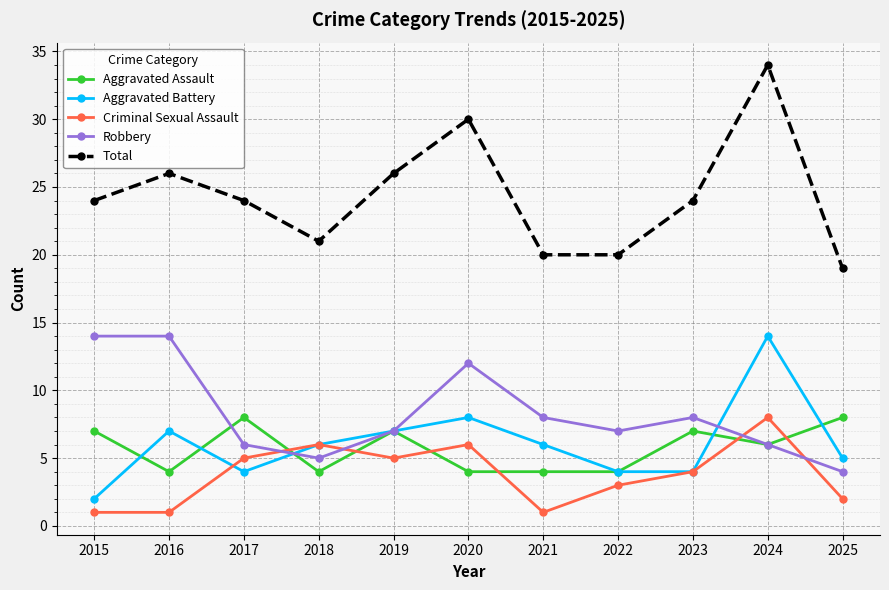

How many values in the Aggravated Assault series are below 6?

5